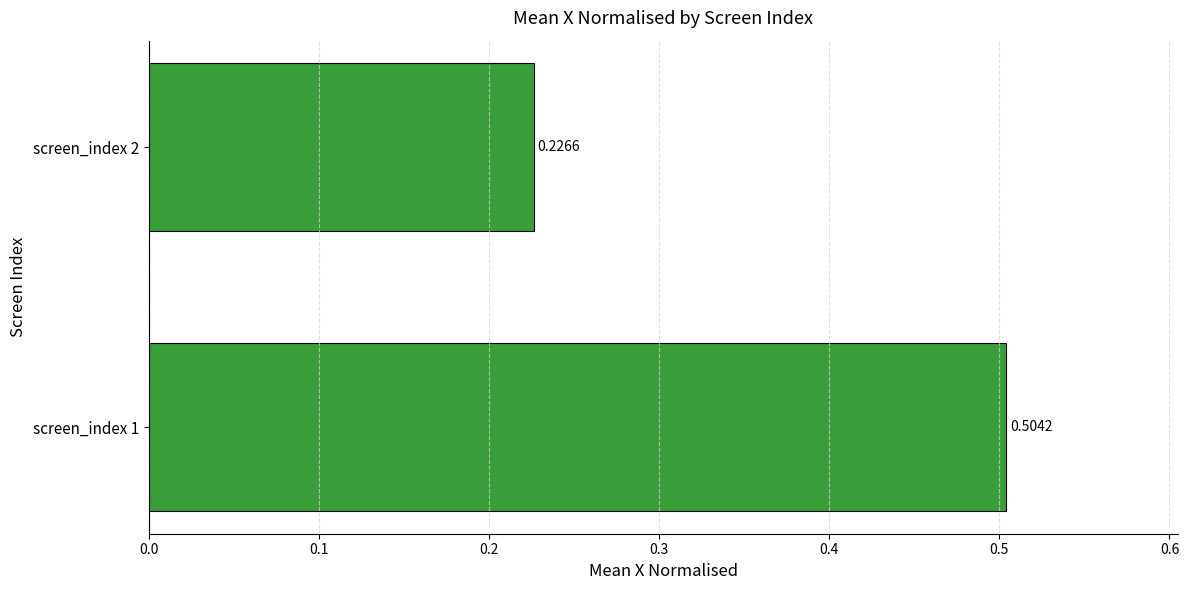

What is the average value?

0.4